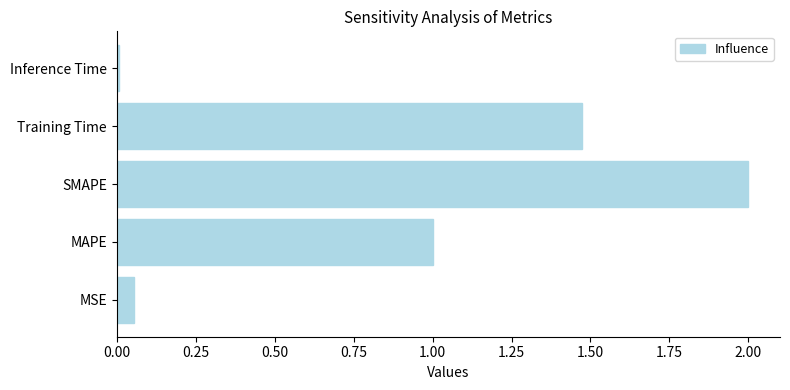

List the labels in order of value, largest first.

SMAPE, Training Time, MAPE, MSE, Inference Time